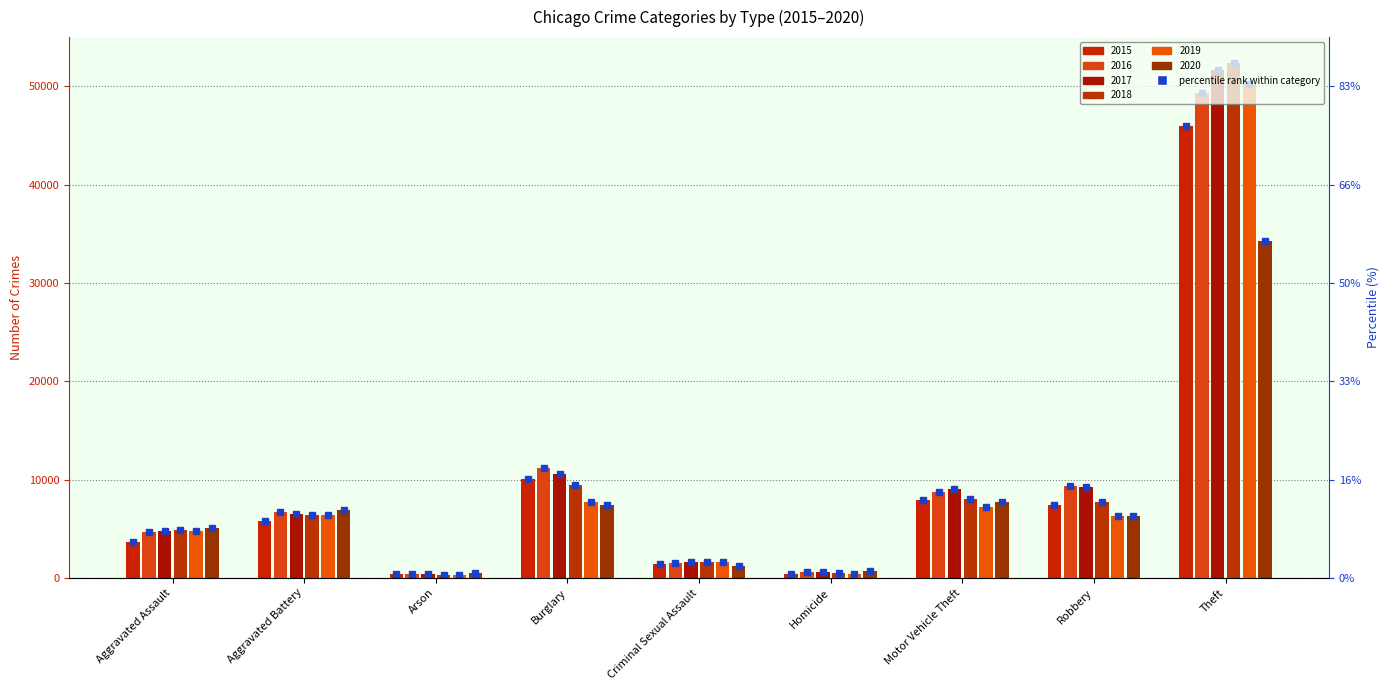

Is it true that 2019 equals 1021 at Criminal Sexual Assault?

False